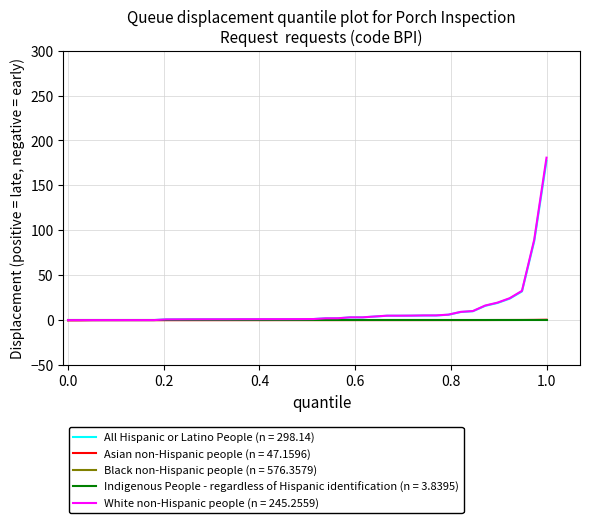

What is the maximum value for All Hispanic or Latino People (n = 298.14)?

177.3